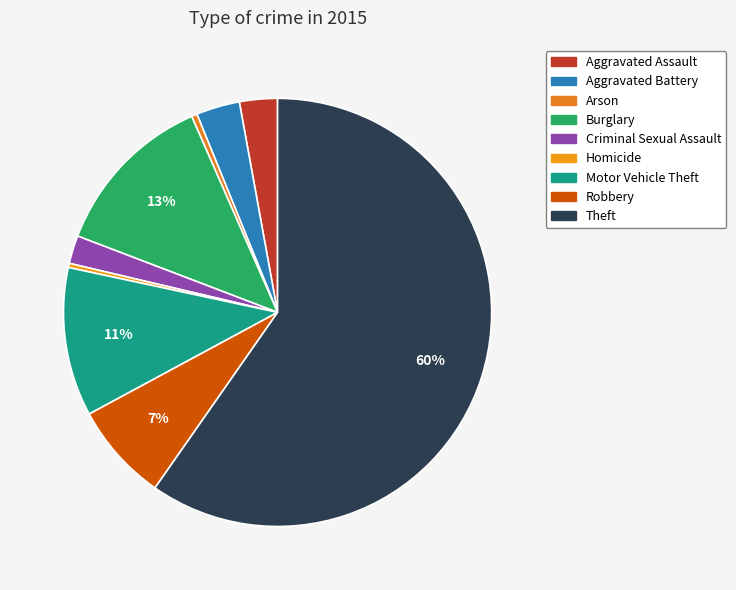

Which category has the biggest portion of the pie?

Theft